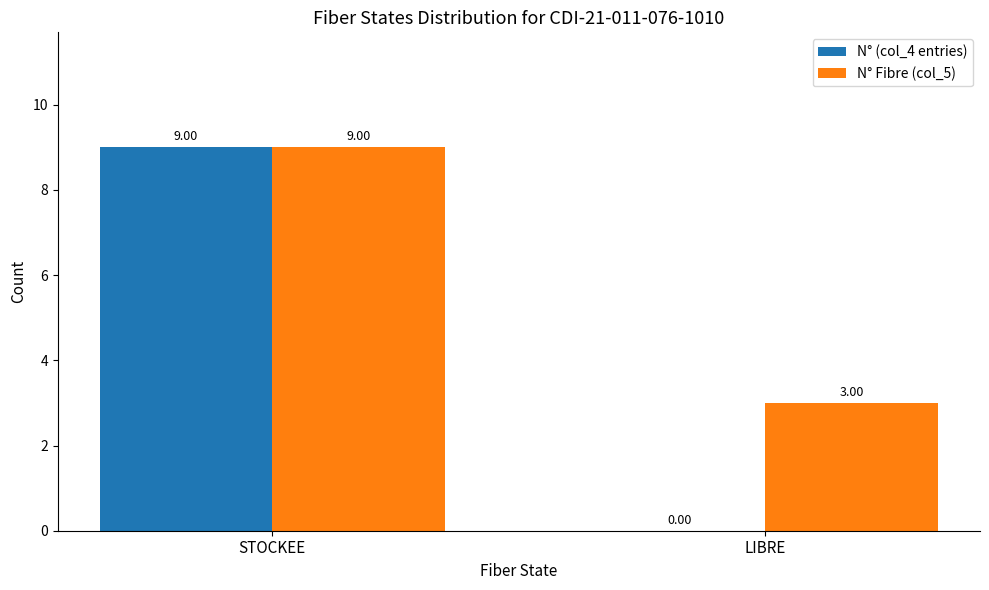

How many positive values does the N° (col_4 entries) series have?

1